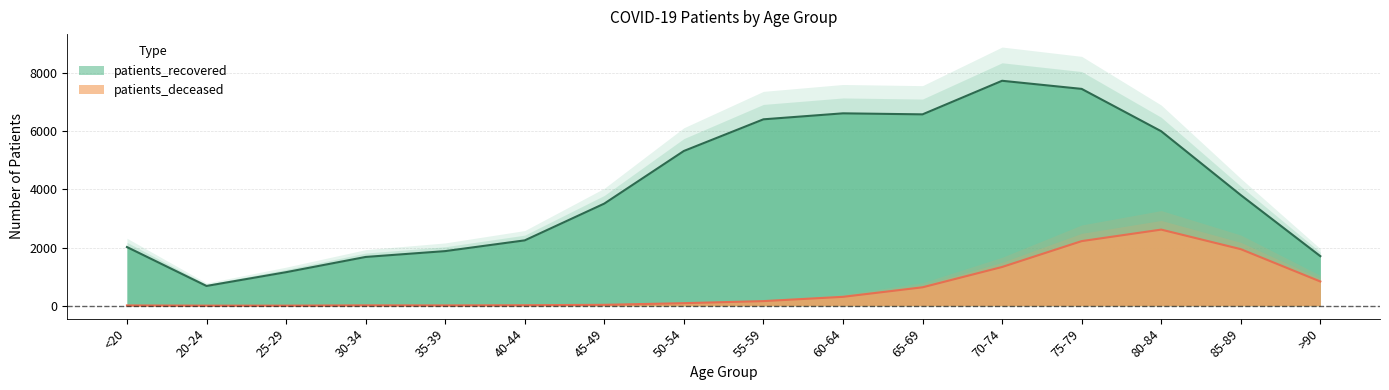

What is the sum of the patients_recovered values at 70-74 and <20?

9756